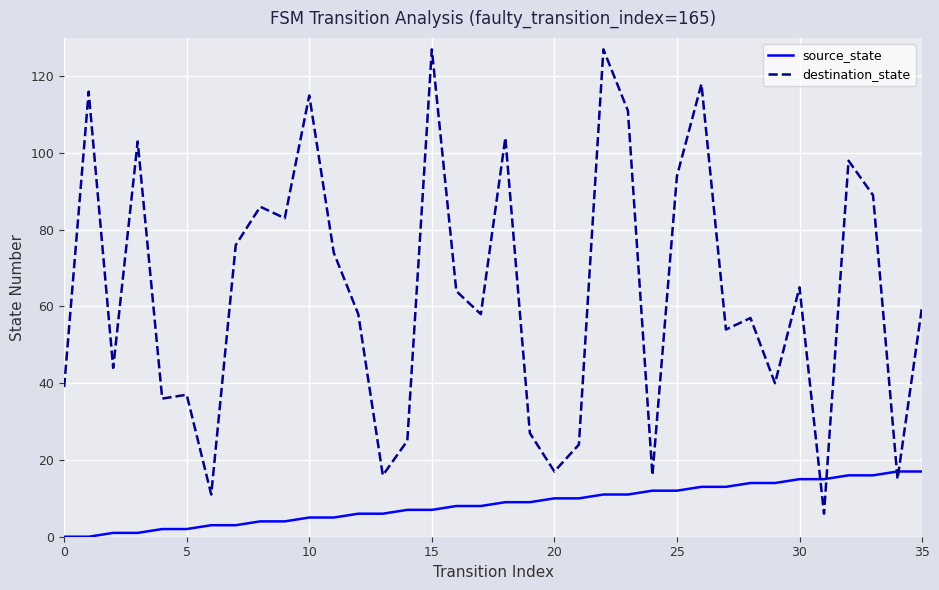

What is the difference between the maximum and minimum values in the destination_state series?

121